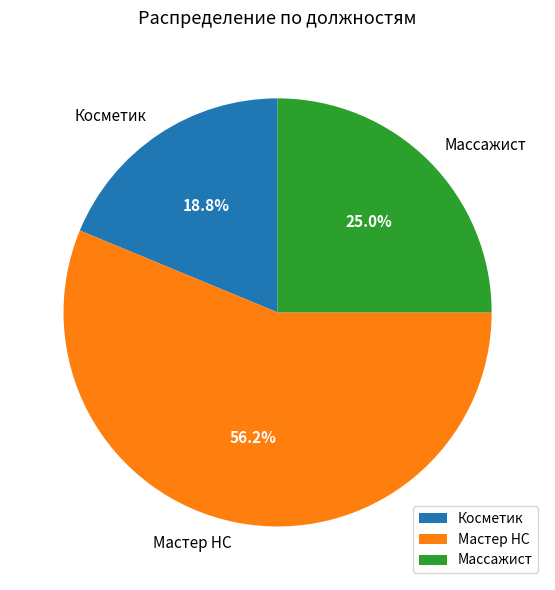

True or false: Косметик accounts for 26% of the total.

False